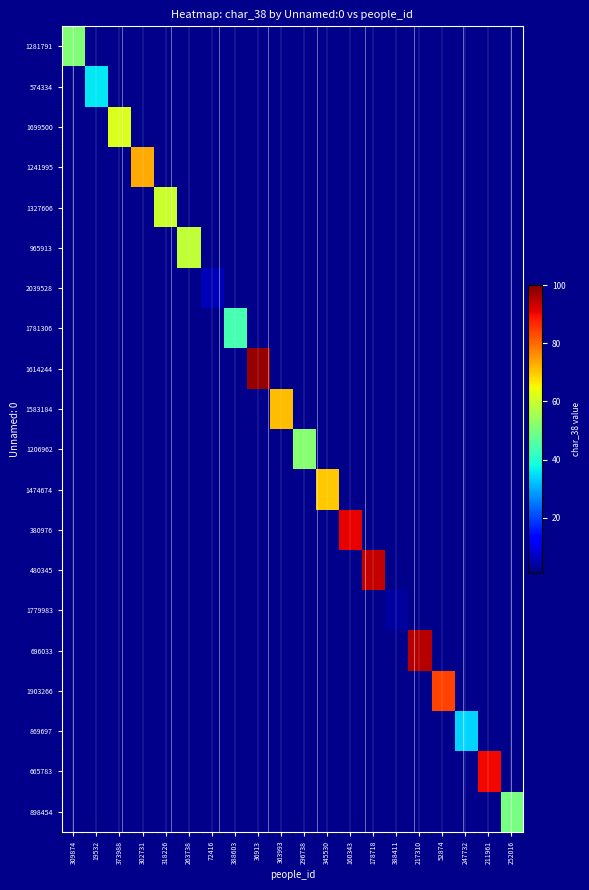

Which series changed the most between 363993 and 345530?

1583184